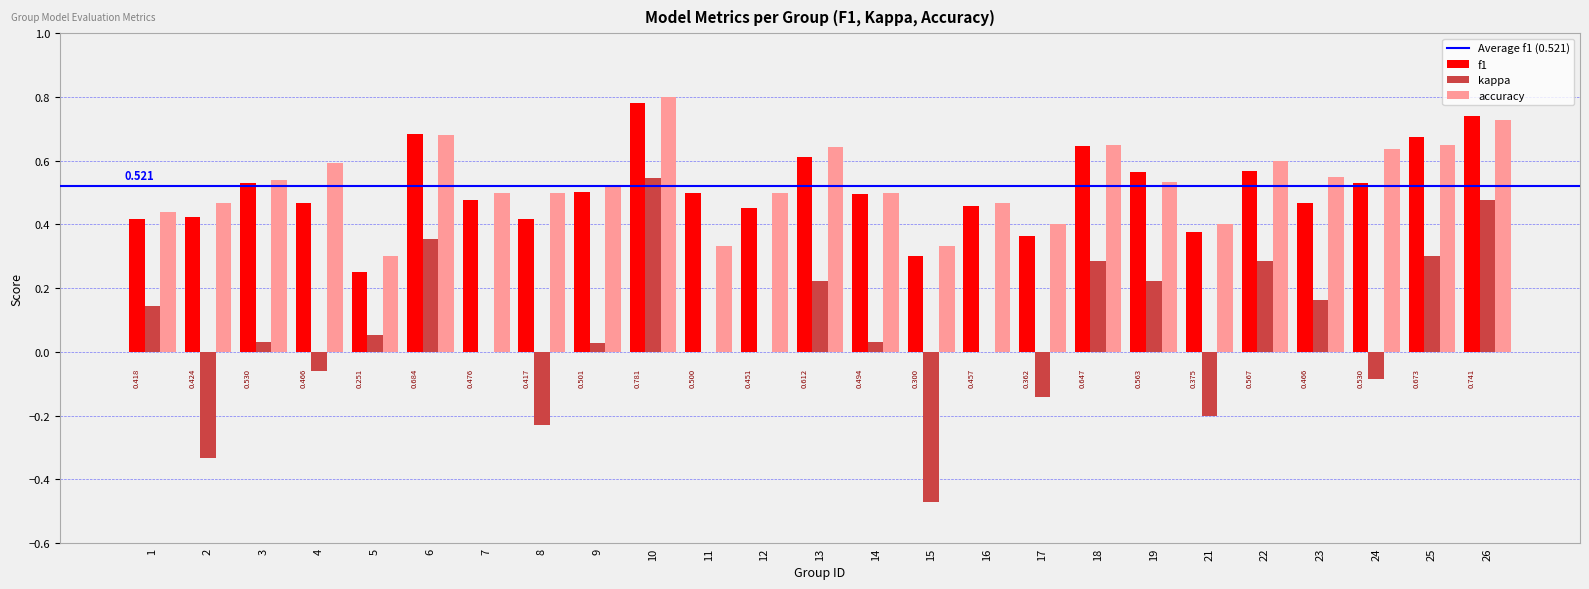

Which series changed the most between 15 and 22?

kappa